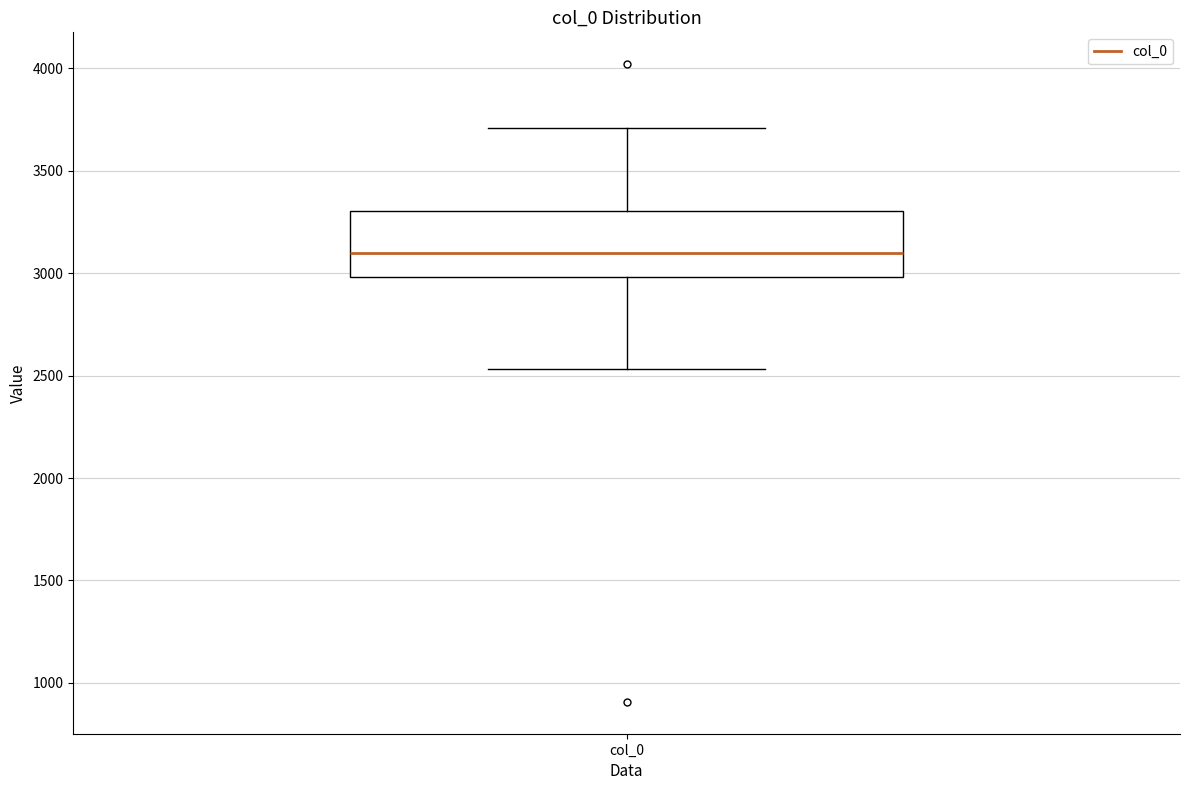

Read this box plot against the y-axis: the position of the median line, the range covered by the box, and the ends of both whiskers. The values are not printed on the chart, so give them approximately, as read against the axis.

median 3100, box 3000 to 3300, whiskers 2550 to 3700